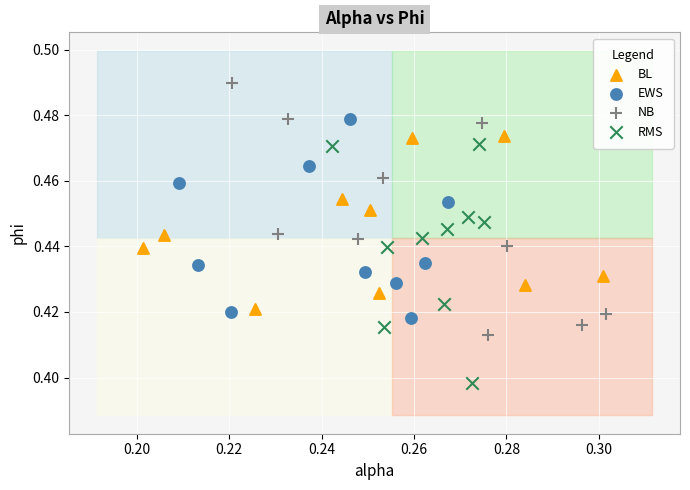

Which series reaches the minimum Y coordinate?

RMS